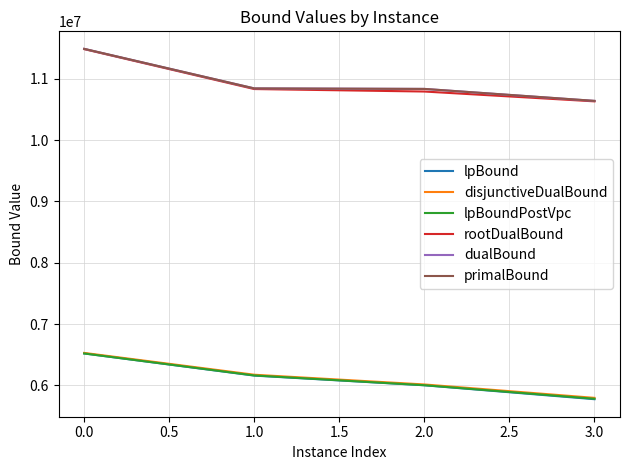

Rank the categories by lpBound value from lowest to highest.

3.0, 2.0, 1.0, 0.0